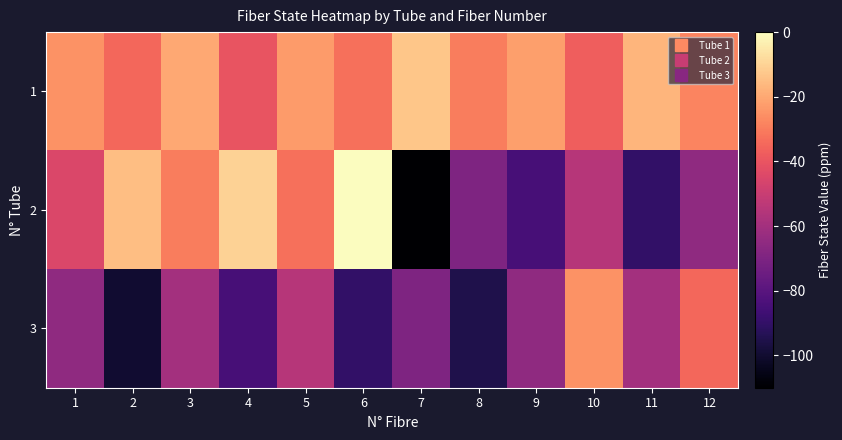

Rank the series by their maximum value, from lowest to highest.

3, 1, 2